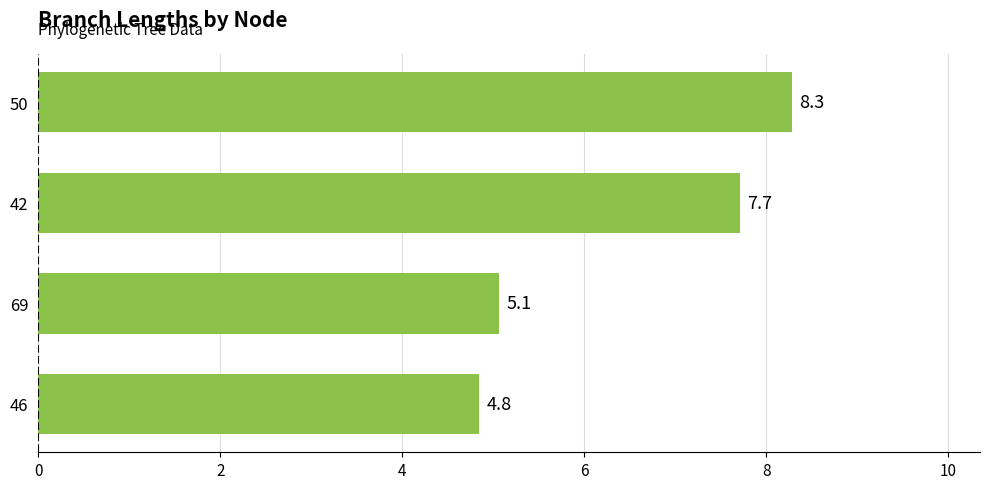

What is the minimum value shown in the chart?

4.8